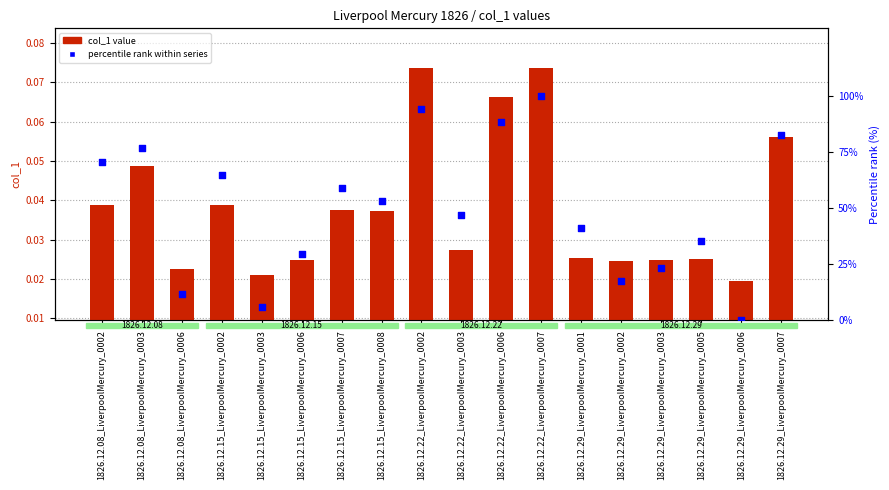

What is the total value across all series at 1826.12.22_LiverpoolMercury_0003?

47.1